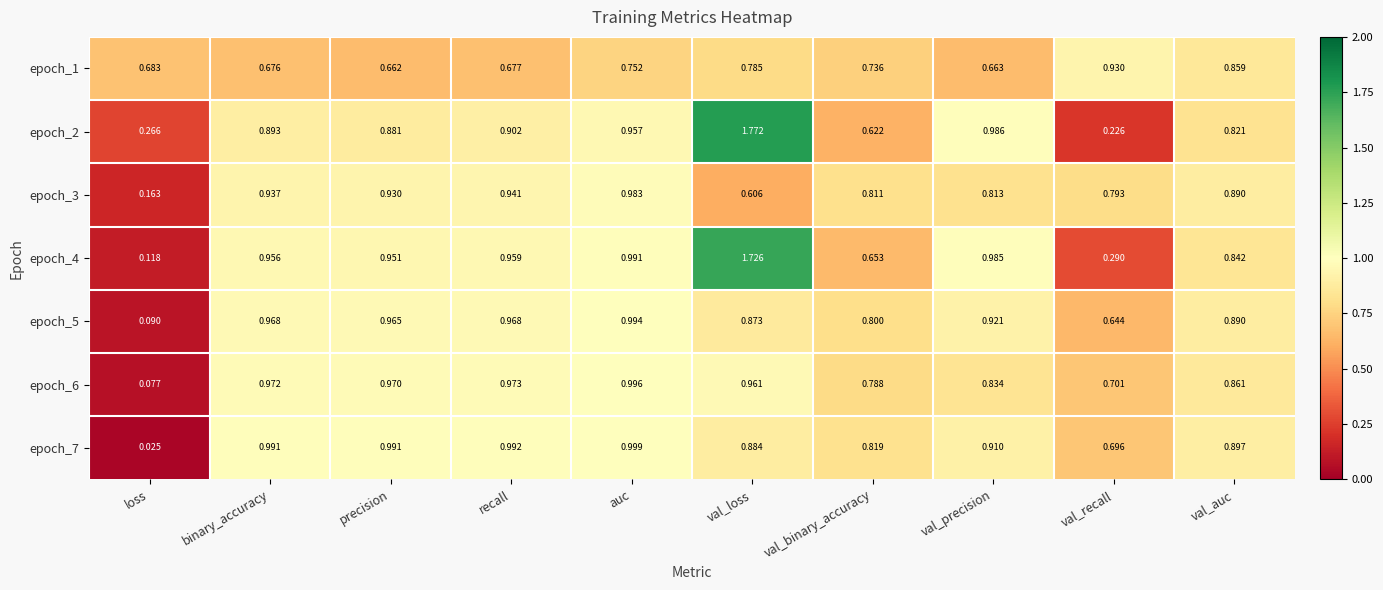

Which category has the lowest value in the epoch_7 series?

loss